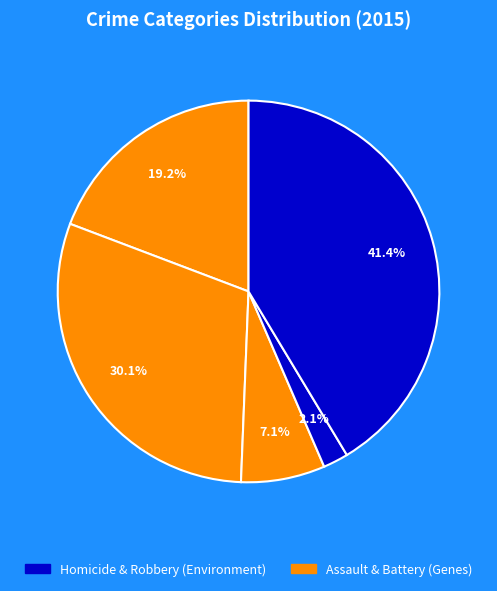

Which slice is the smallest?

Homicide